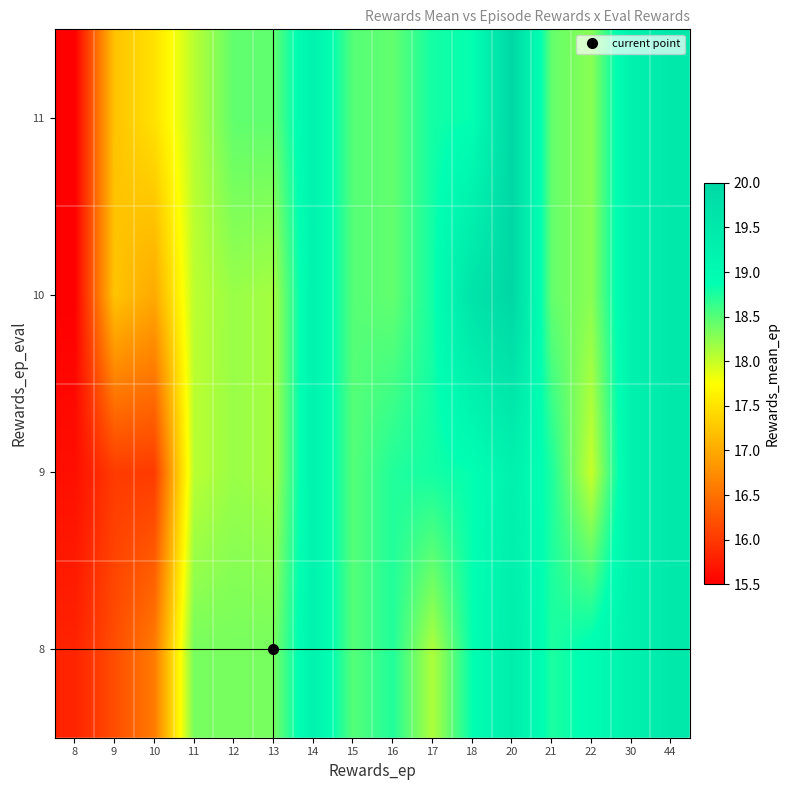

Count the number of data series in this chart.

4